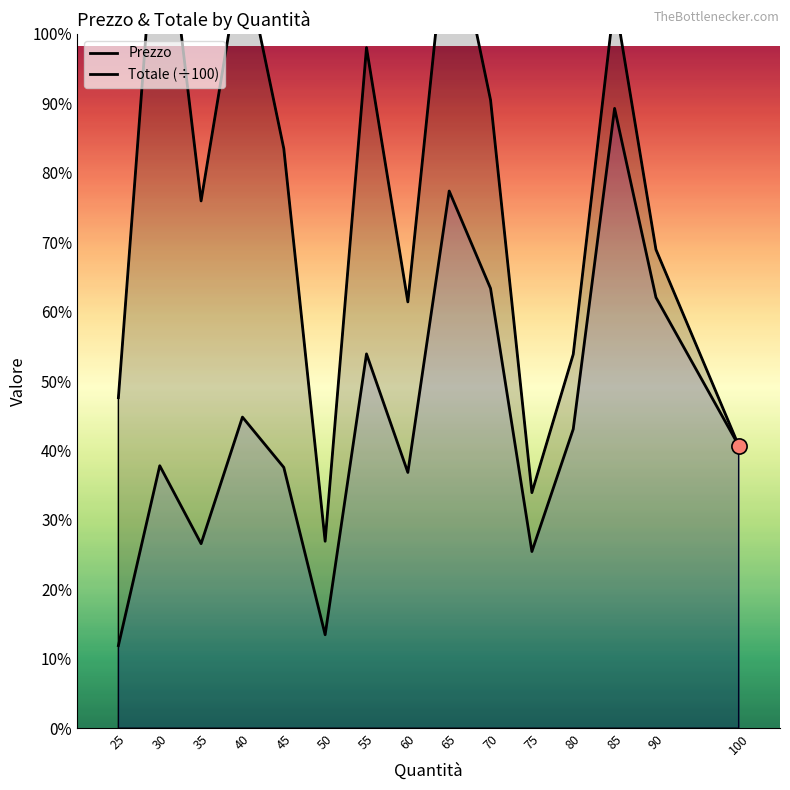

What are all the series names shown in the legend?

Prezzo, Totale (÷100)